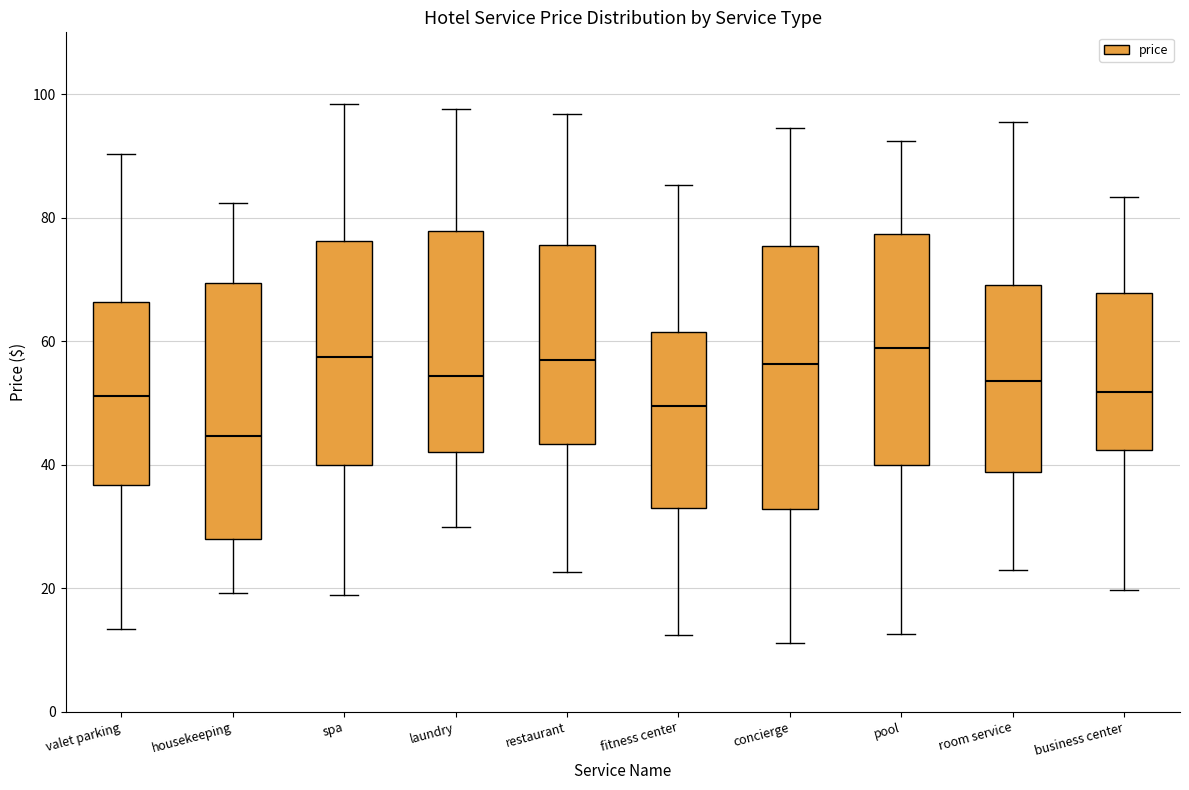

Where does the lower whisker of the box for concierge end on the y-axis? The values are not printed on the chart, so give them approximately, as read against the axis.

12